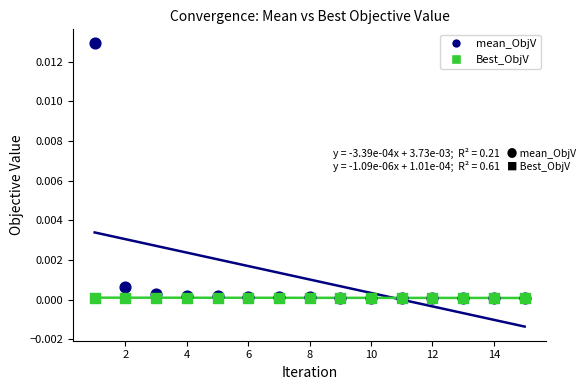

Which series contains the highest Y value?

mean_ObjV